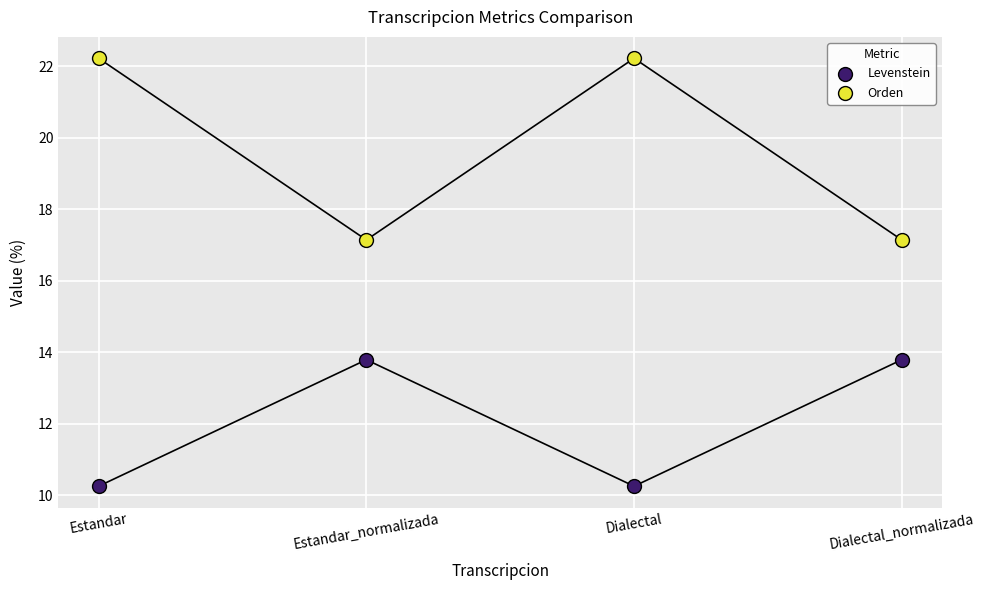

What are all the series names shown in the legend?

Levenstein, Orden